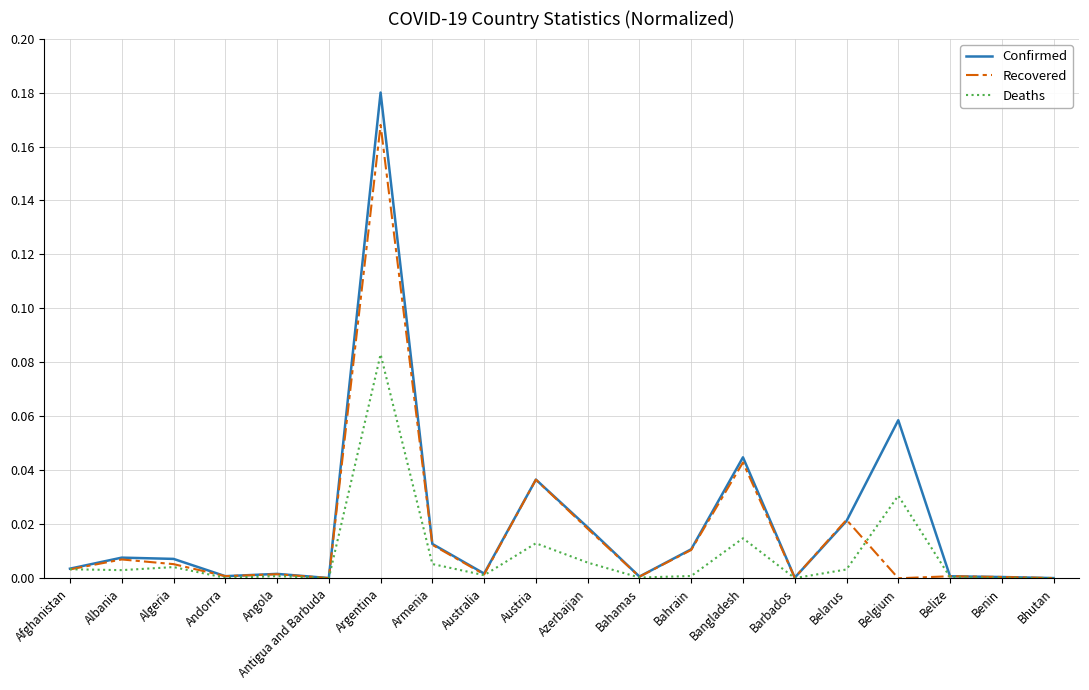

Does the chart have visible grid lines?

Yes